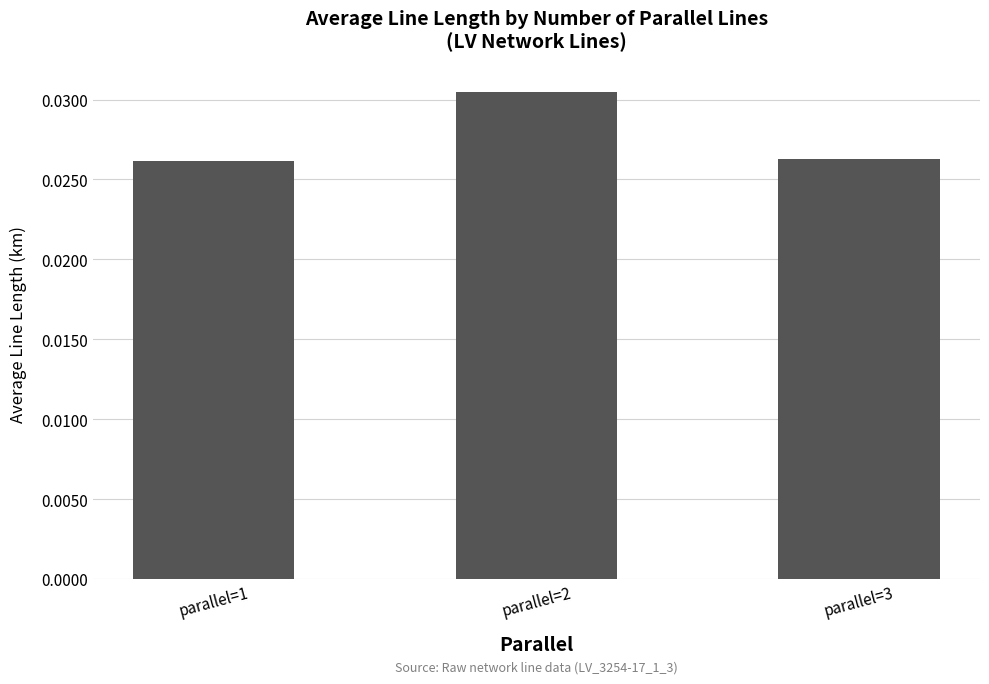

Does the chart contain stacked bars?

No